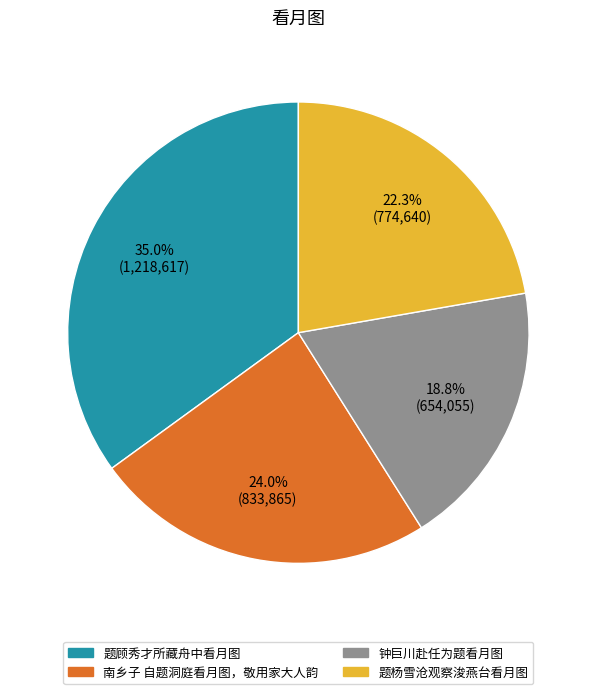

The 题杨雪沧观察浚燕台看月图 slice represents 33% of the pie. True or false?

False